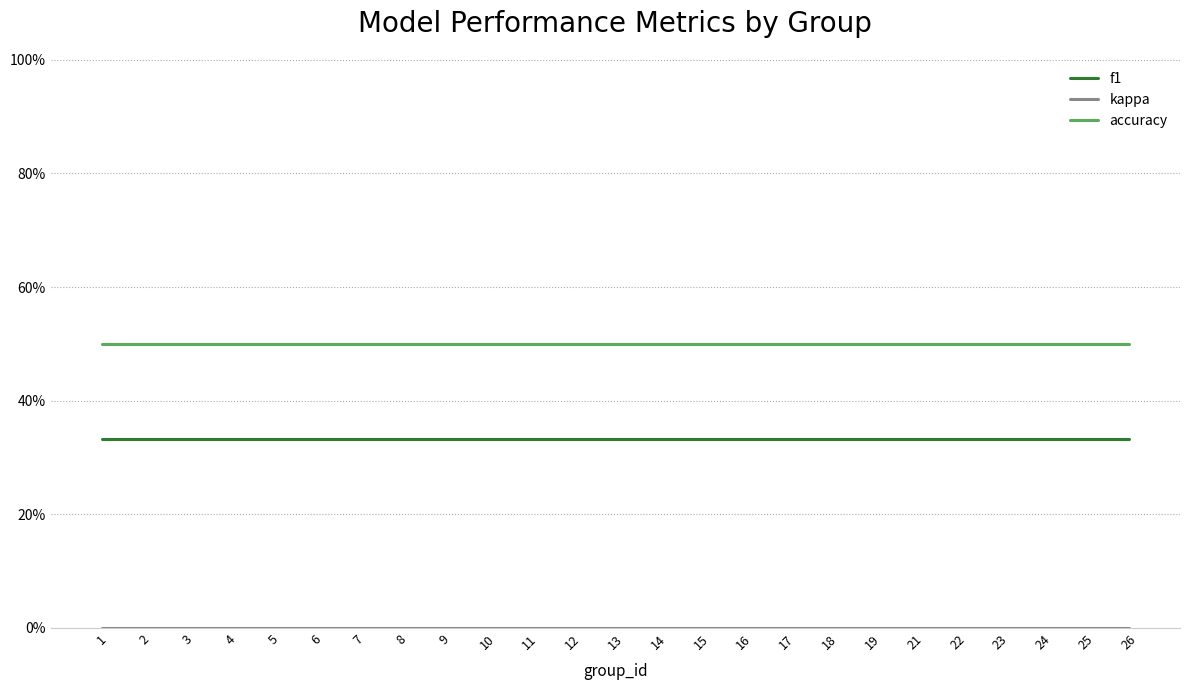

What is the spread (max minus min) of values at 19?

0.5